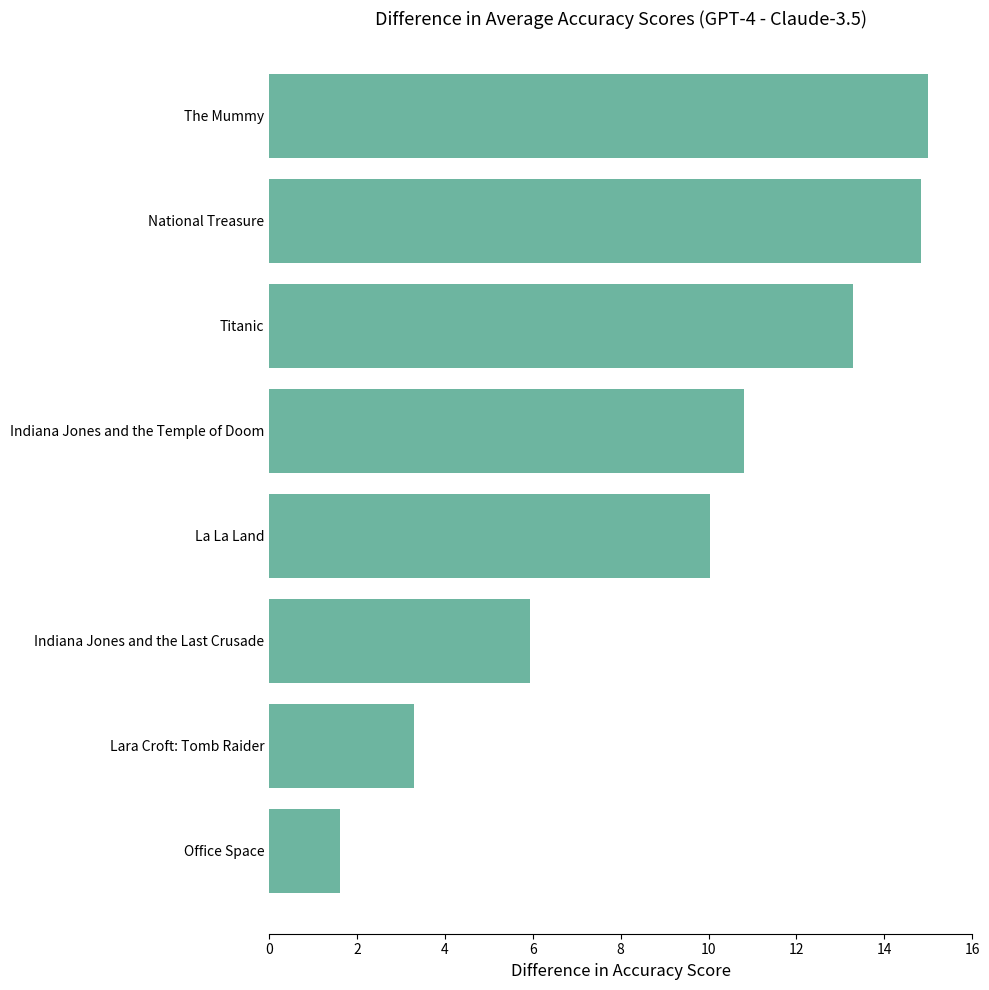

The value at Indiana Jones and the Last Crusade is 3.9. True or false?

False